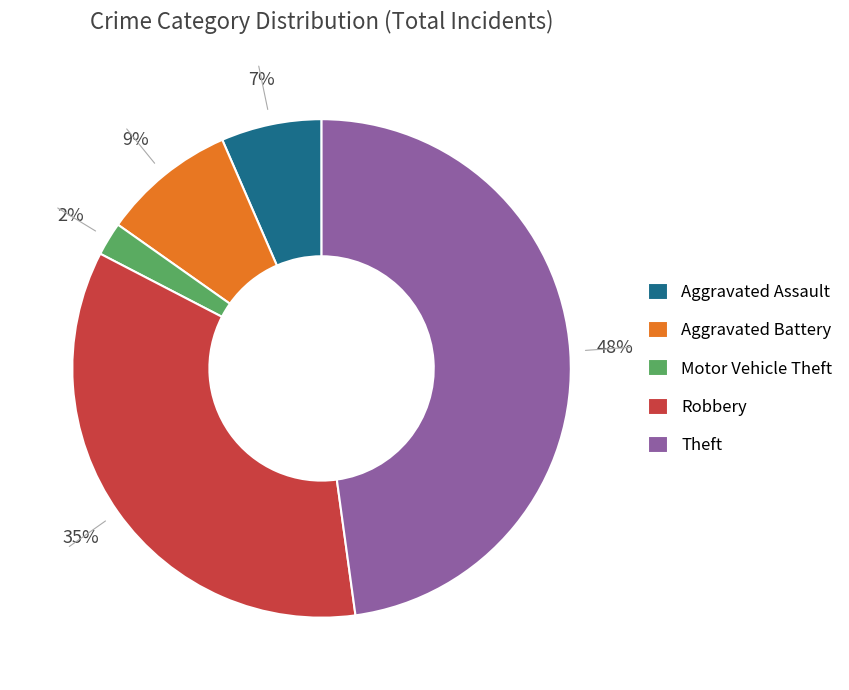

Does any single category account for the majority?

No